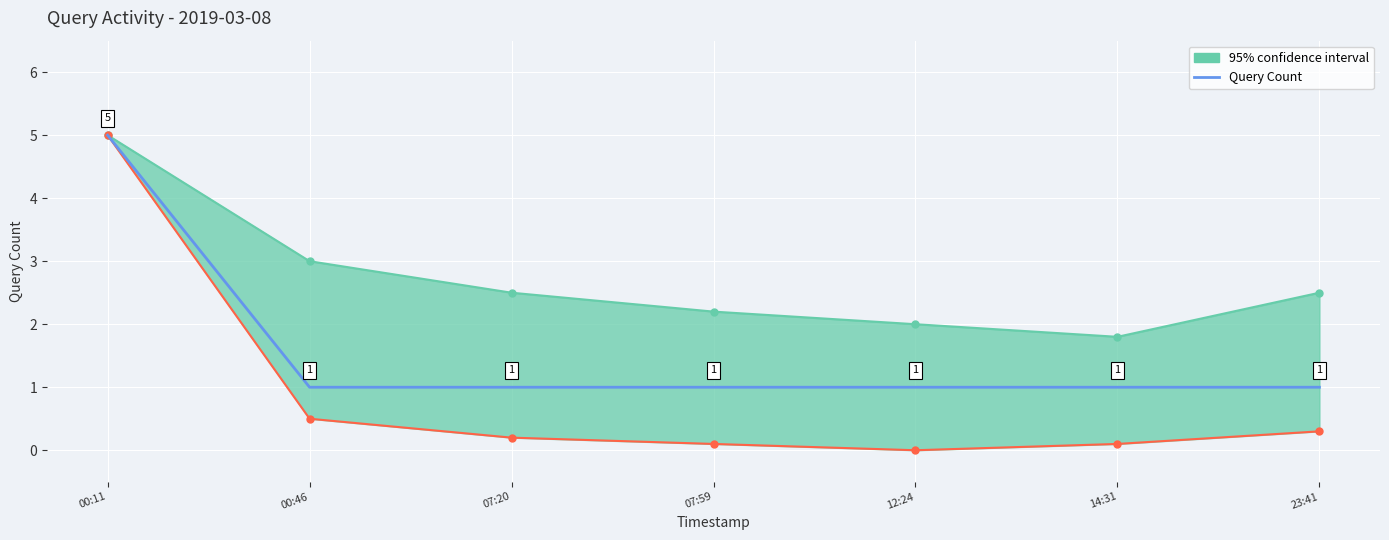

What is the minimum value shown in the chart?

1